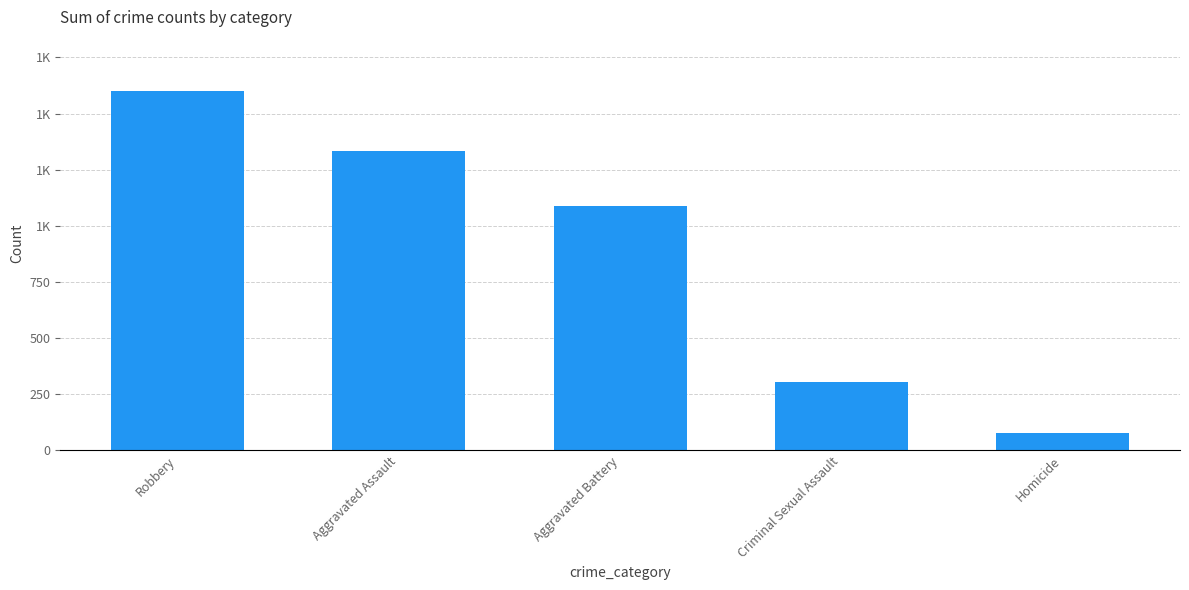

Rank the categories by value from highest to lowest.

Robbery, Aggravated Assault, Aggravated Battery, Criminal Sexual Assault, Homicide